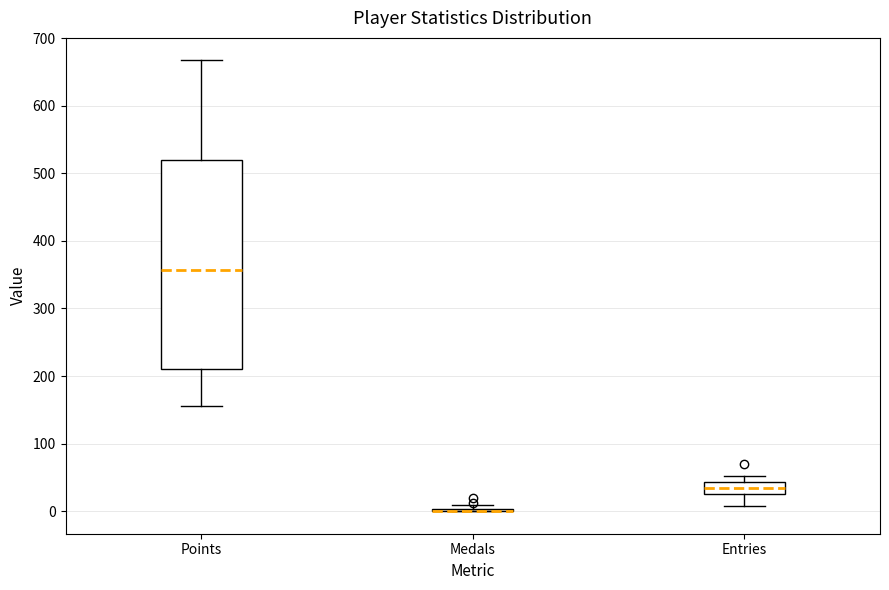

Where is the upper edge of the box for Points on the y-axis? The values are not printed on the chart, so give them approximately, as read against the axis.

520